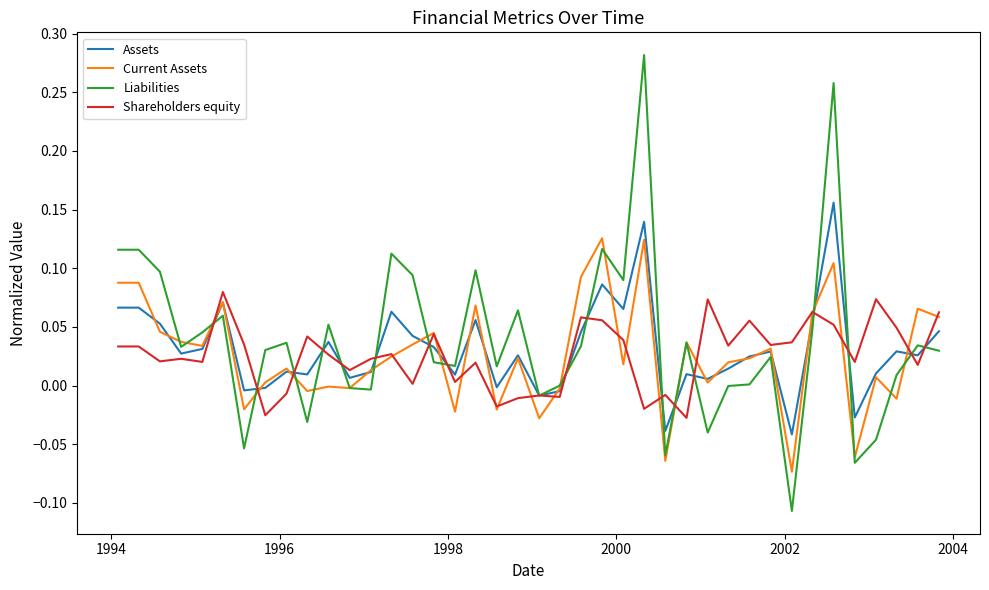

What is the sum of all Liabilities values?

1.5